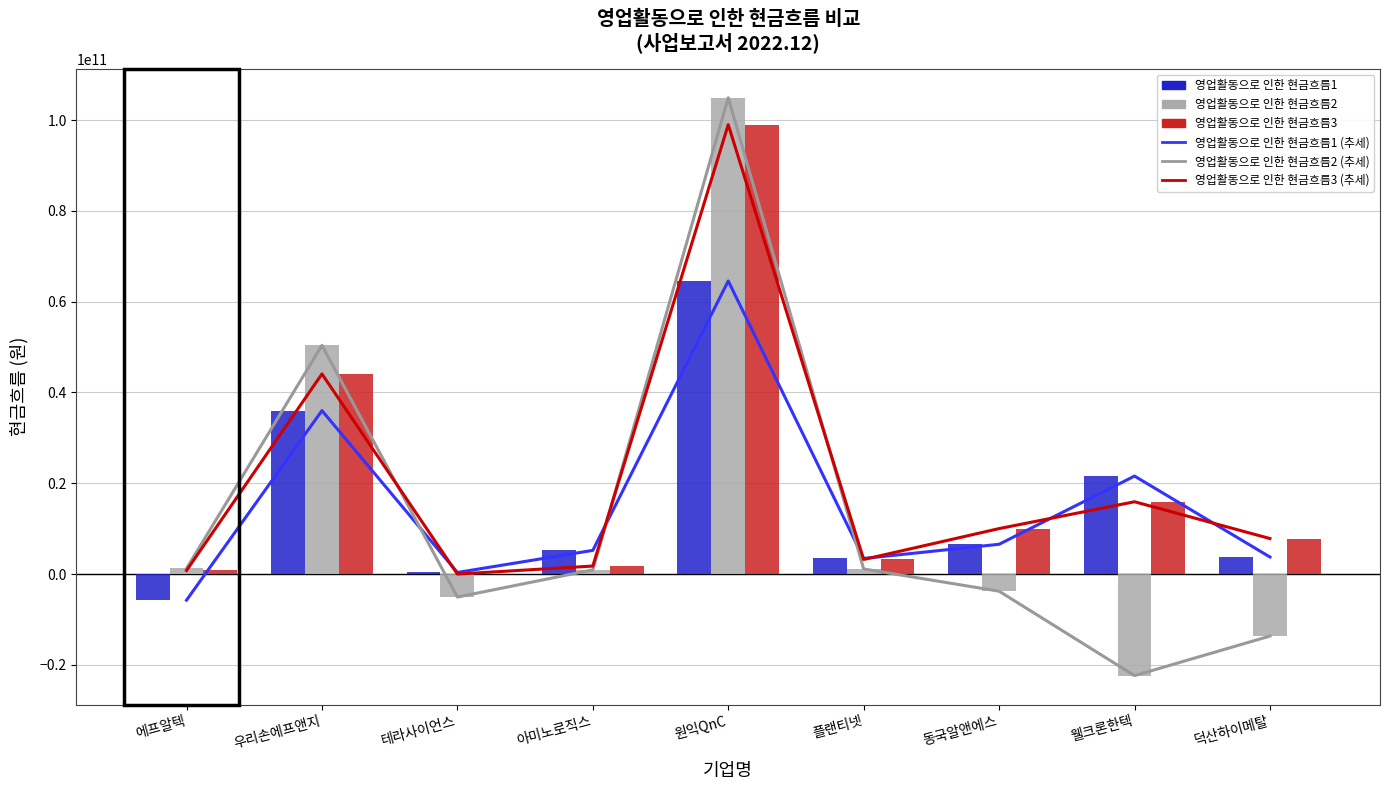

Where is 영업활동으로 인한 현금흐름2 (추세) nearest to the value 41279493237?

우리손에프앤지